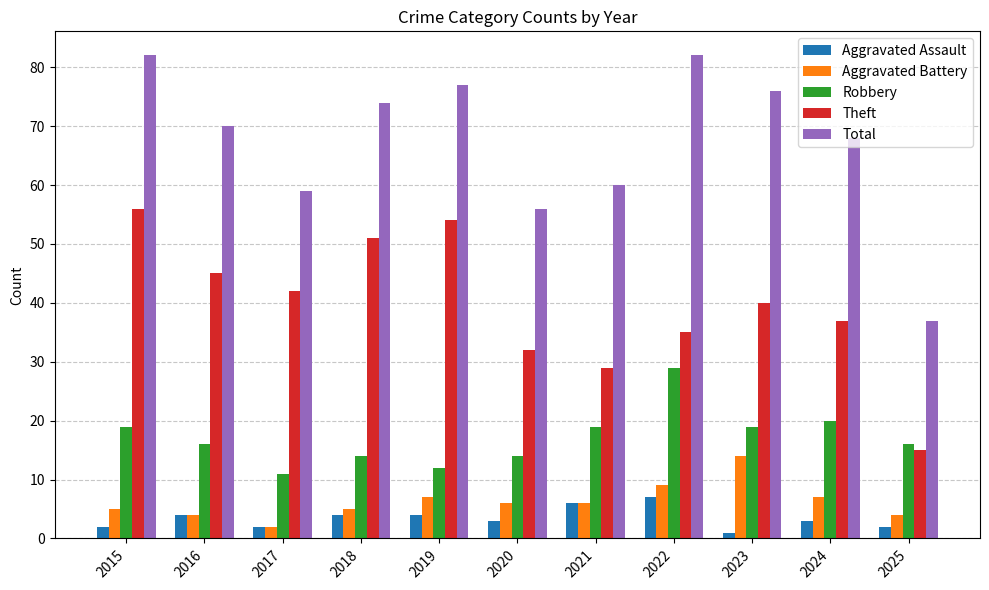

What is the minimum value for Total?

37